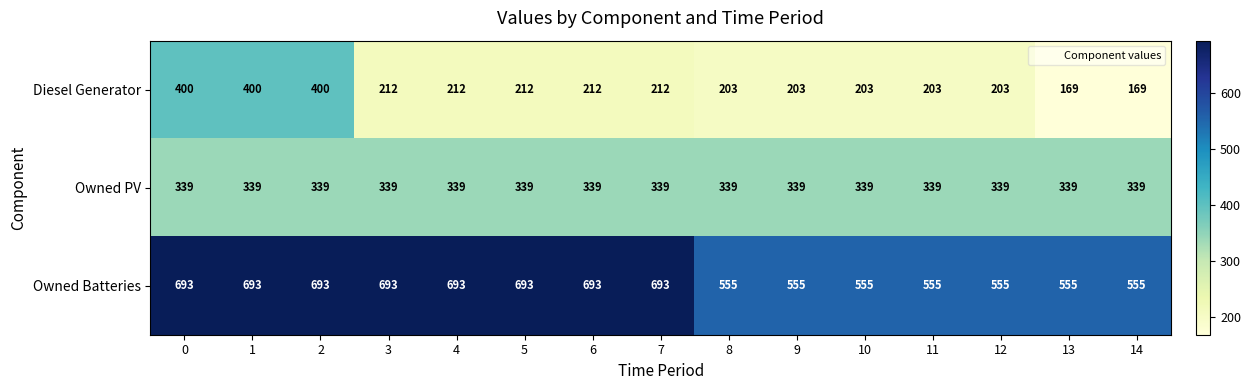

At how many categories does at least one series exceed 429?

15